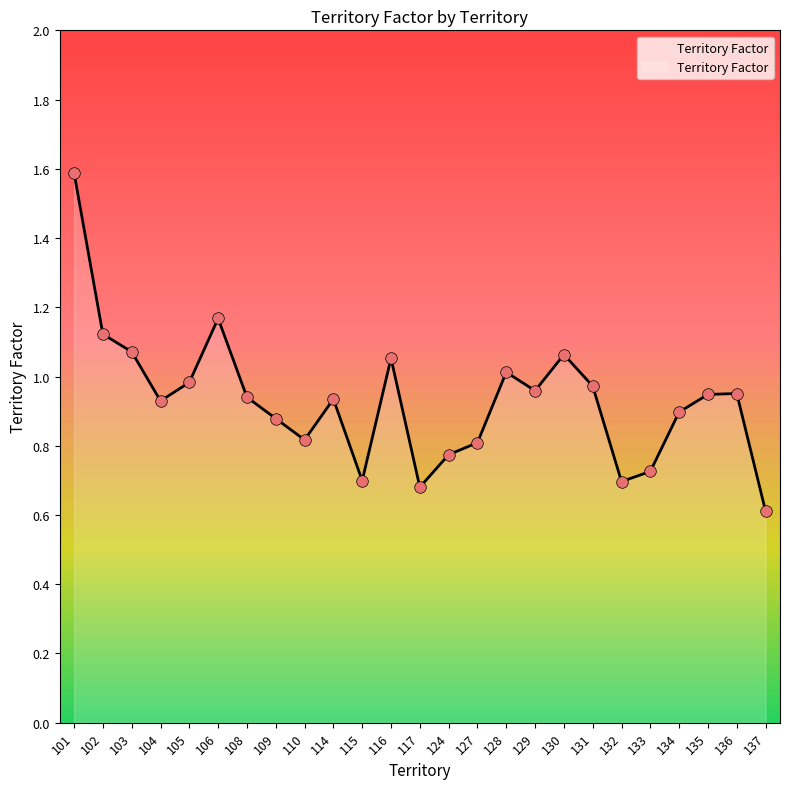

Which has a higher value, 105 or 117?

105